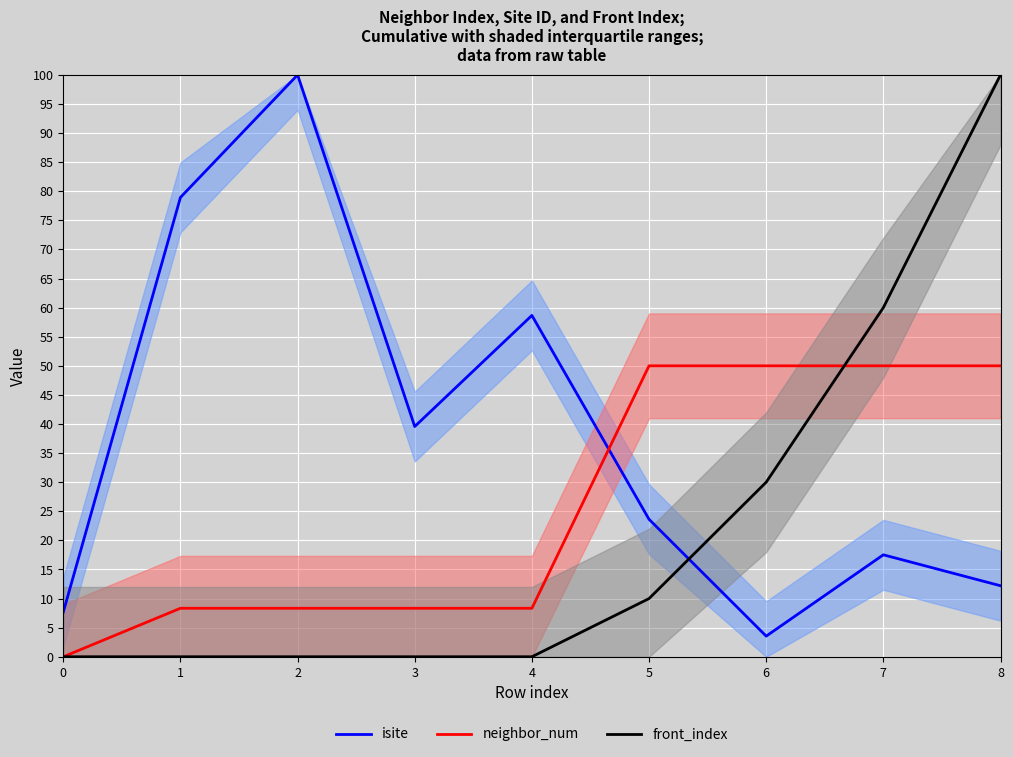

At which category is the sum across all series the highest?

8